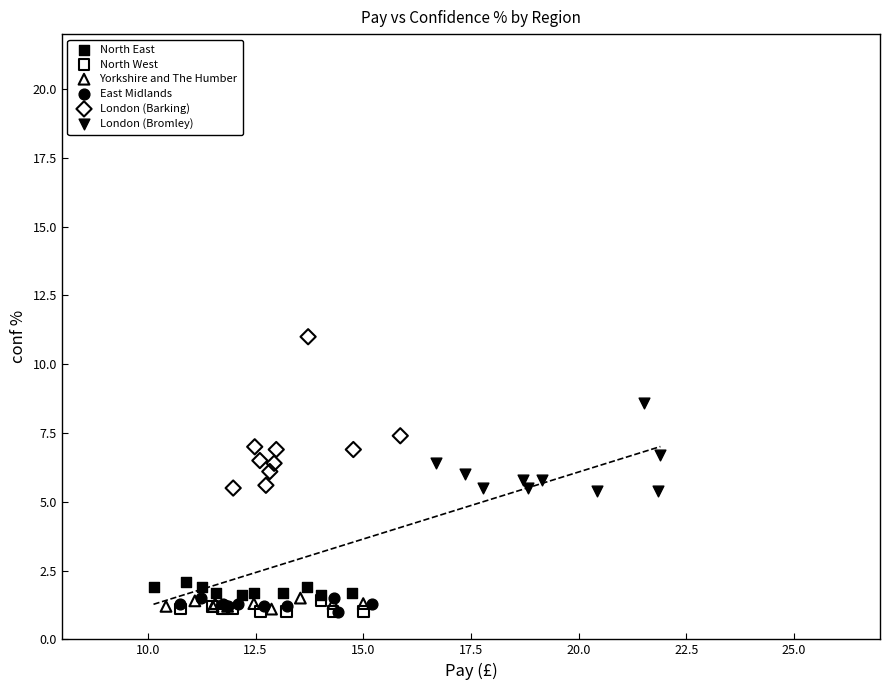

Which series has the largest Y range (max minus min)?

London (Barking)